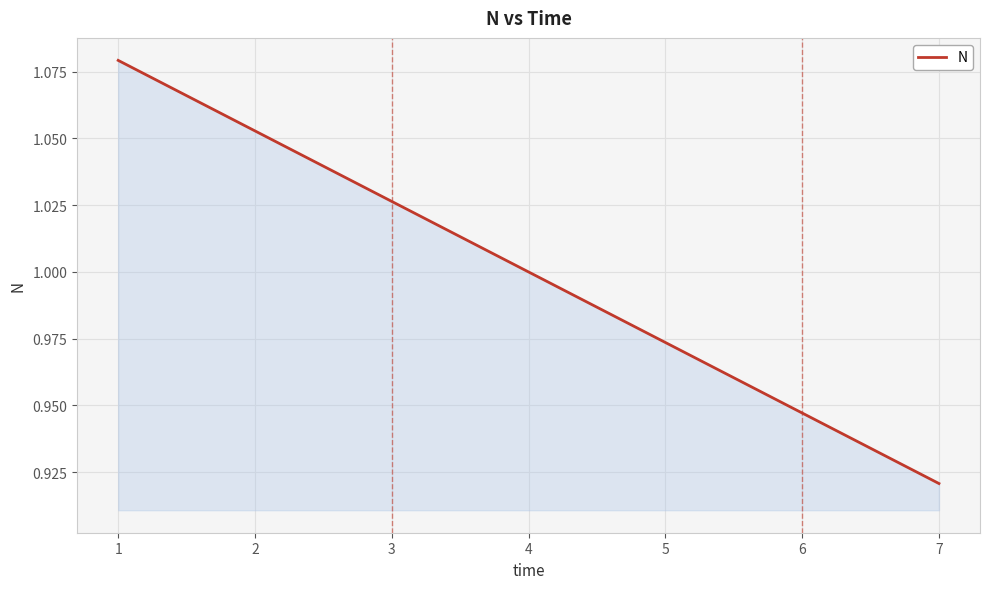

List the labels in order of value, largest first.

1, 2, 3, 4, 5, 6, 7